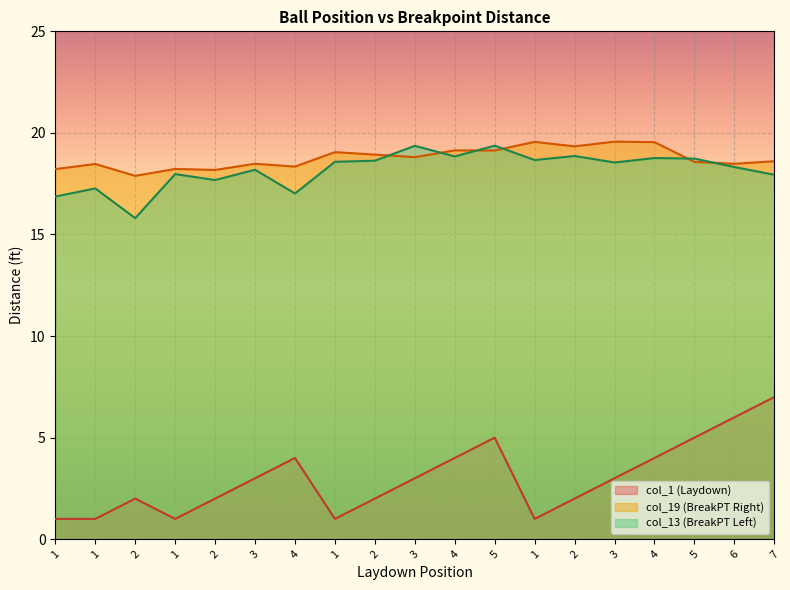

Which series has the largest range (max minus min)?

col_1 (Laydown)